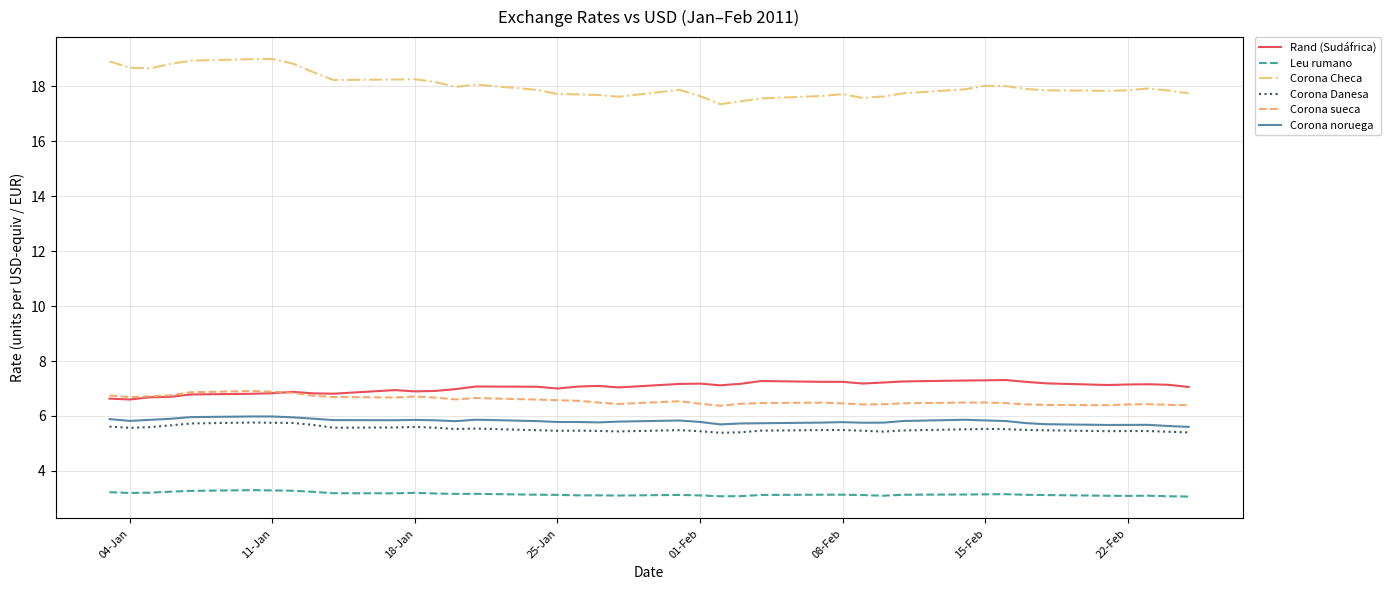

True or false: Corona Danesa and Rand (Sudáfrica) cross at least once.

False